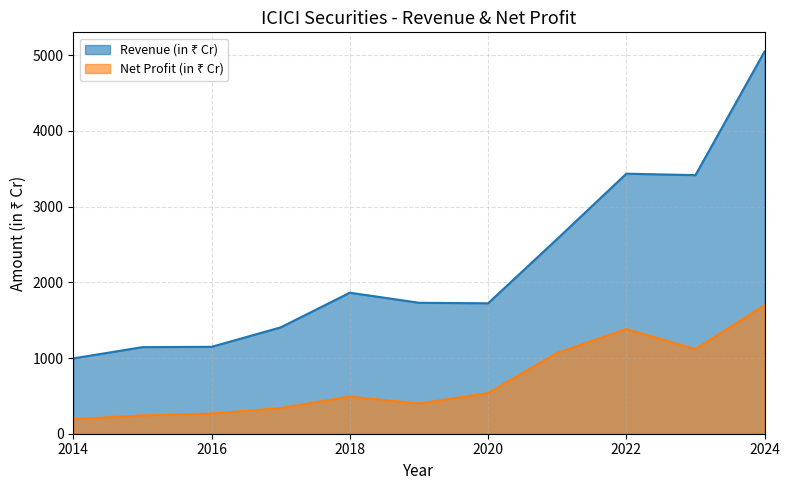

True or false: Revenue (in ₹ Cr) and Net Profit (in ₹ Cr) cross at least once.

False